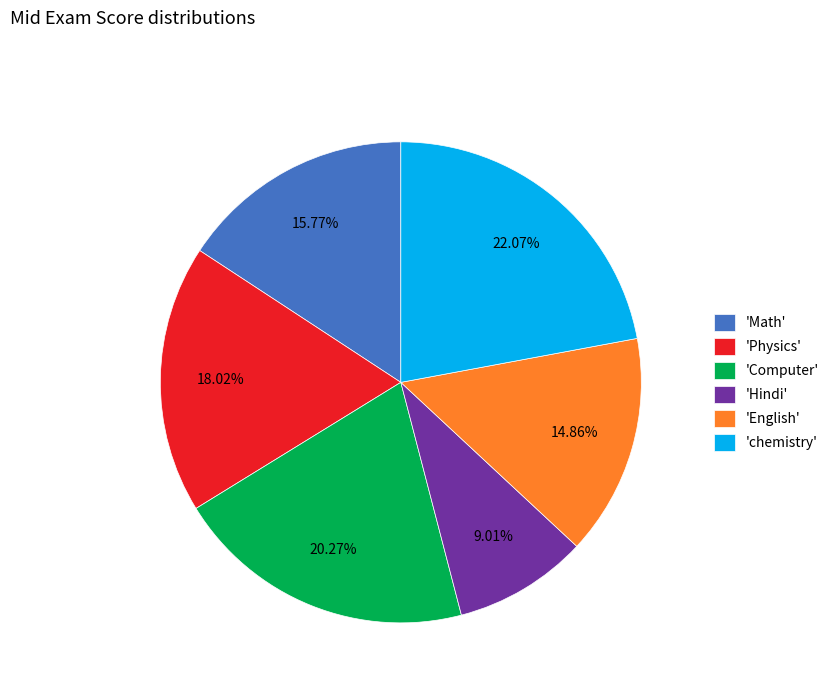

Do 'Computer' and 'English' together represent more than half of the pie?

No